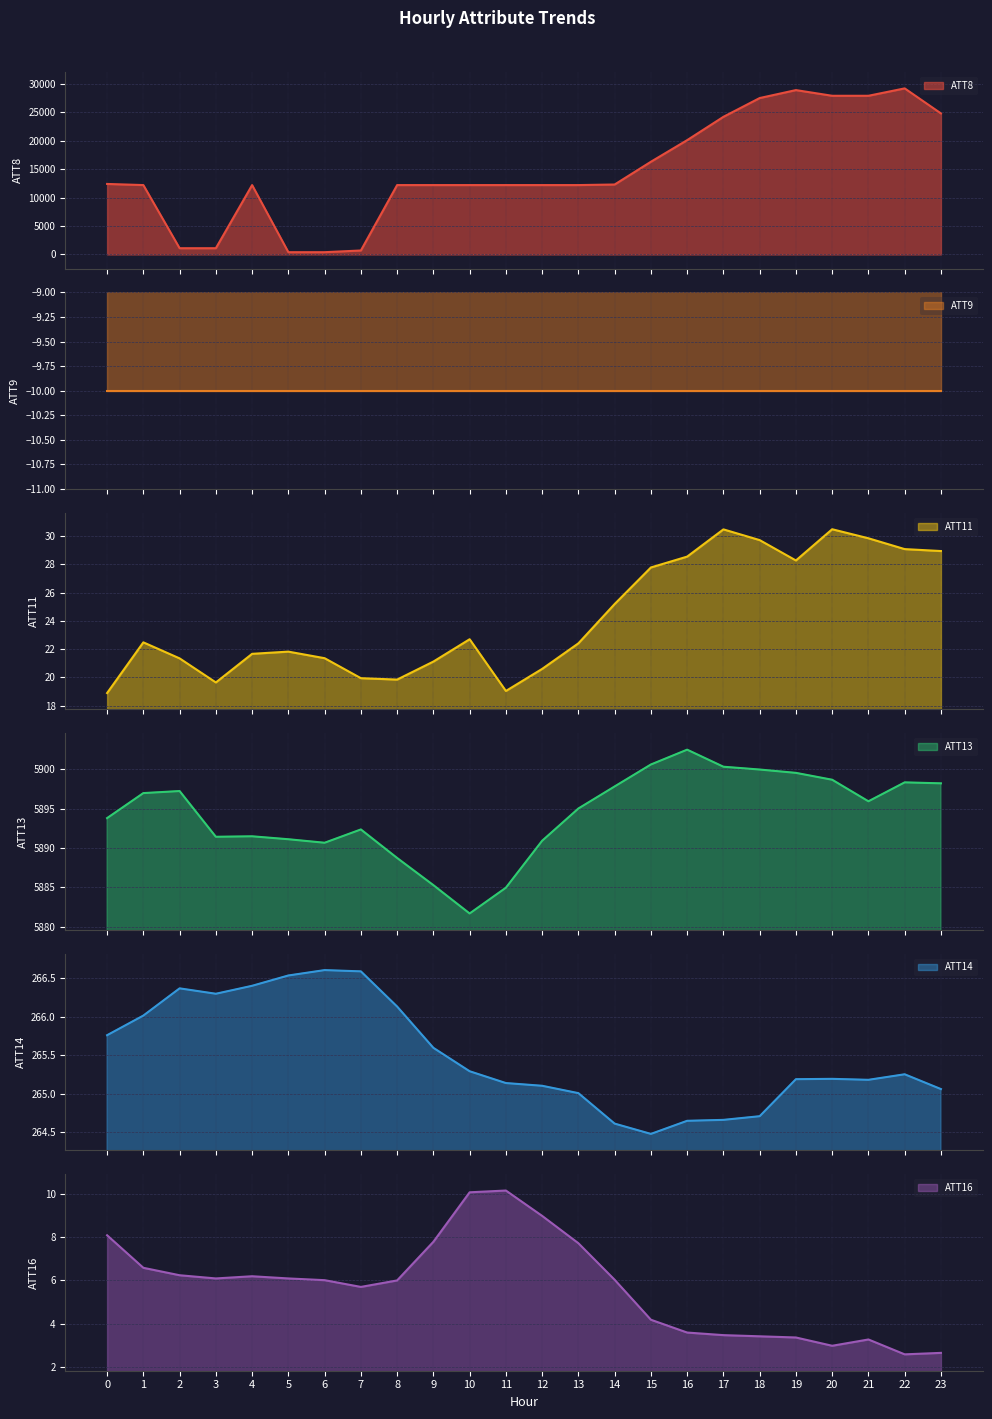

What value does the ATT14 series have at 17?

264.7